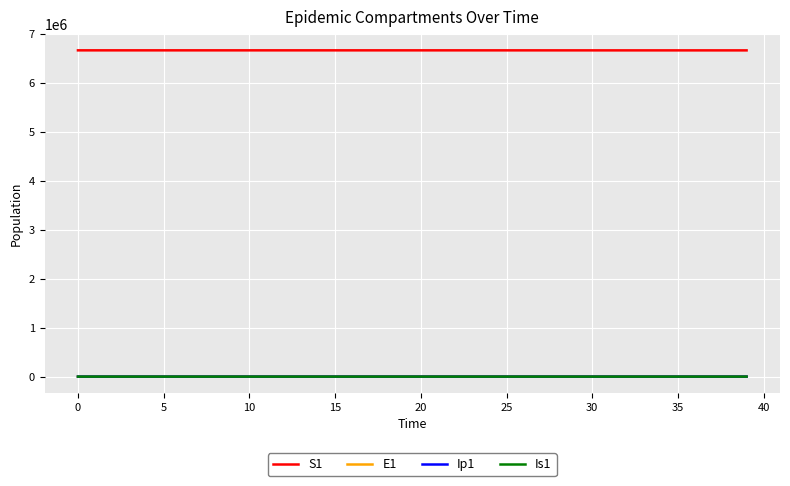

What is the difference between the maximum and minimum values in the E1 series?

182.0